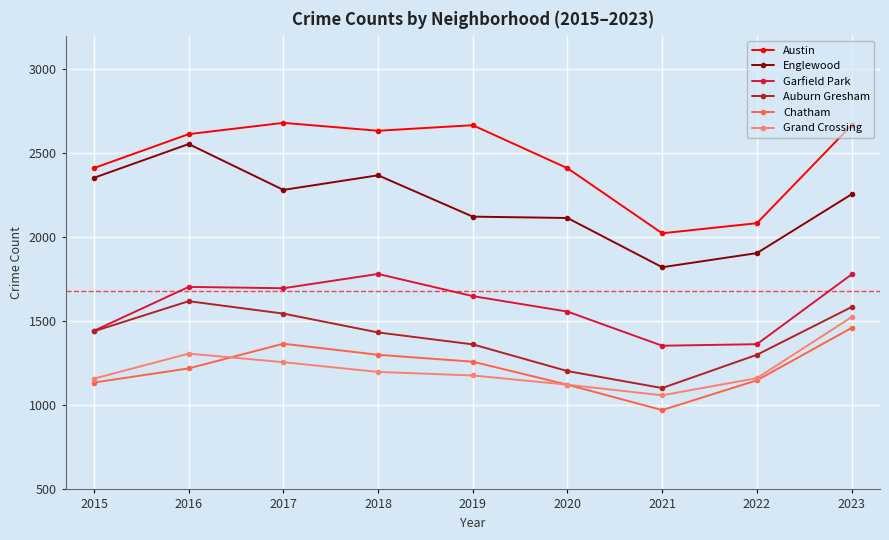

What is the sum of the Auburn Gresham values at 2015 and 2020?

2645